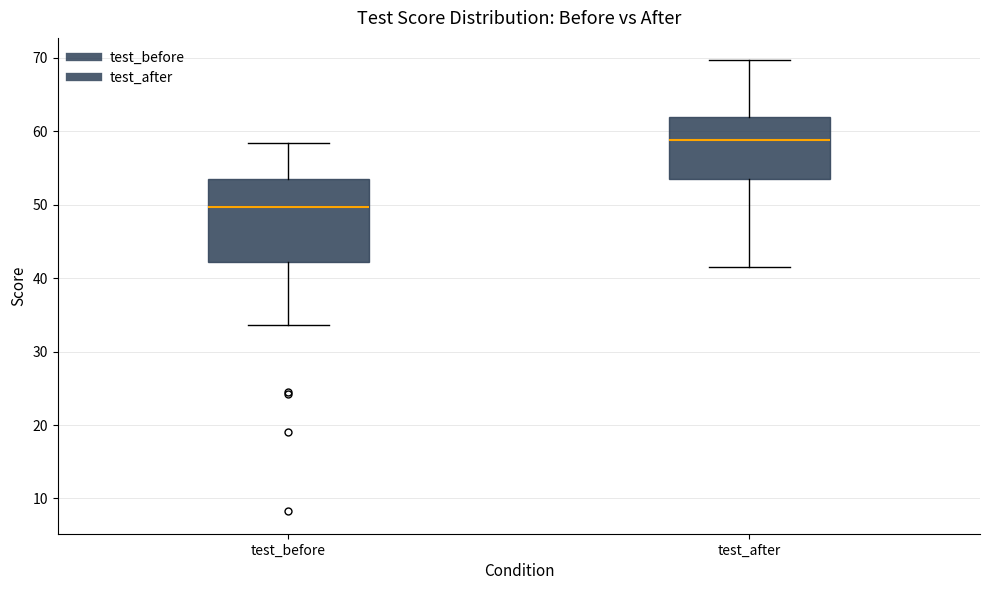

Which box is the tallest, from its lower edge to its upper edge?

test_before